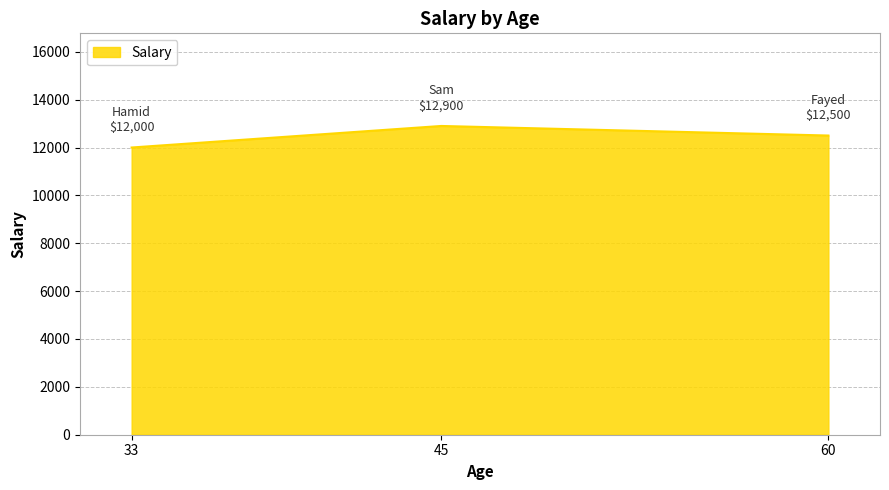

What is the minimum value shown in the chart?

12000